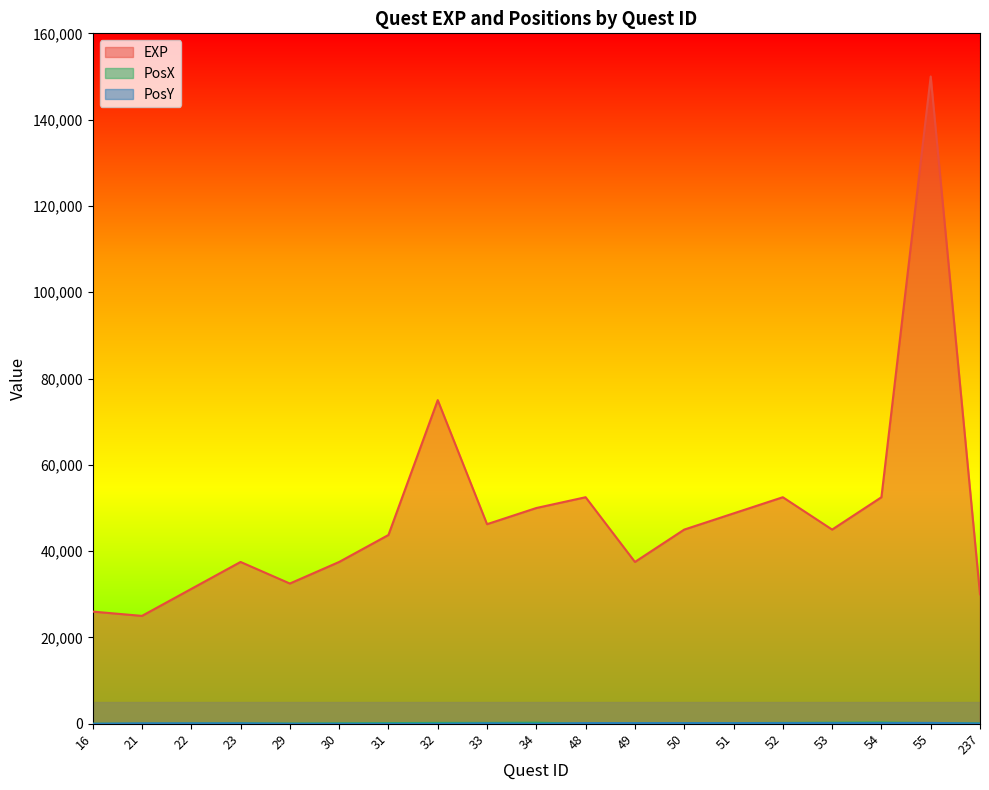

What is the difference between the highest and lowest values at 30?

37500